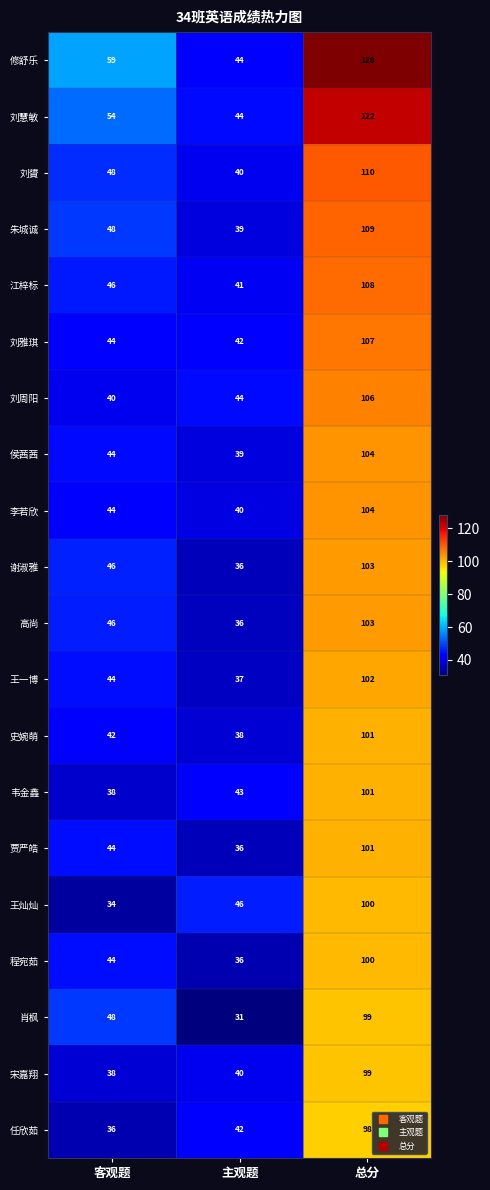

Count the 程宛茹 values in the range 36 to 100.

3